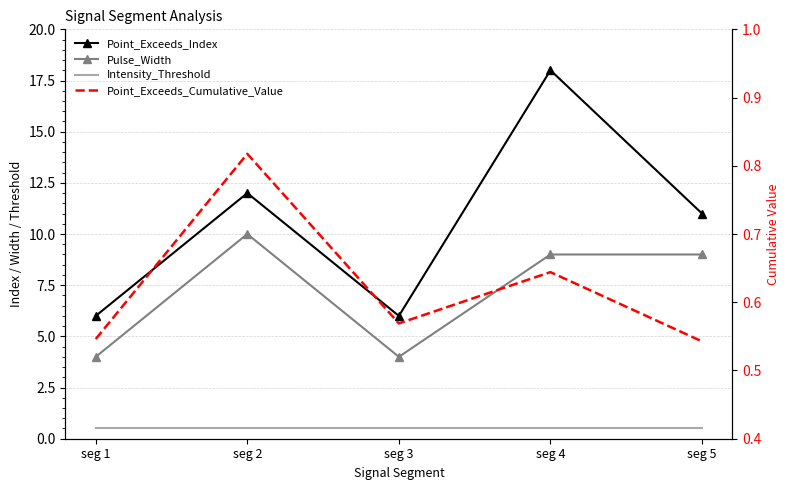

At which label does Point_Exceeds_Index first exceed 11?

seg 2